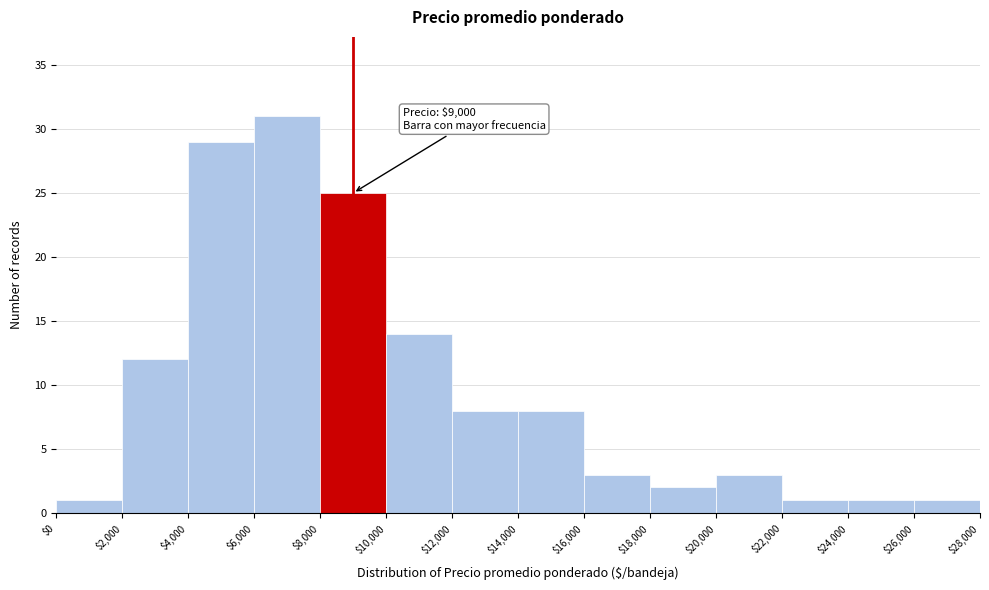

Over which range of the x-axis is the bar tallest?

$6,000 to $8,000